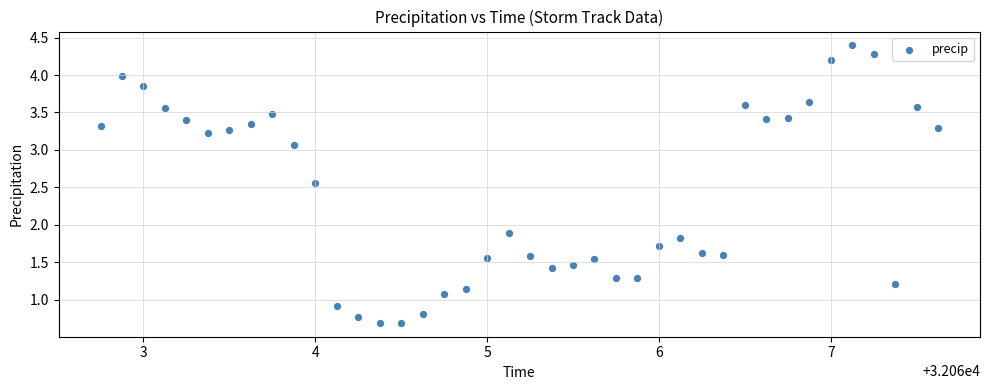

What is the range of X values (max minus min)?

4.9